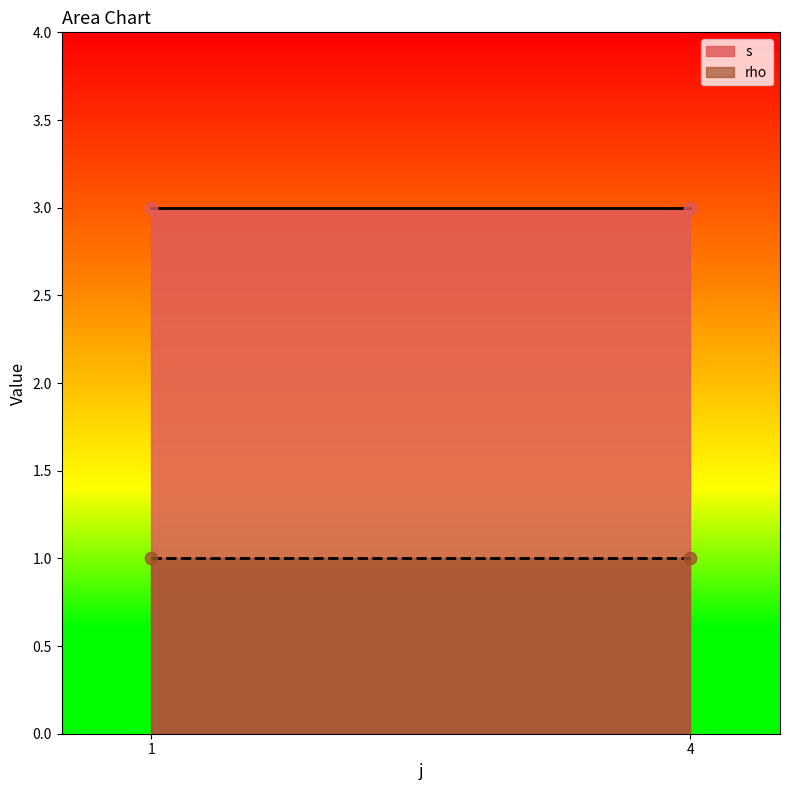

Which series has the largest total across all categories?

s